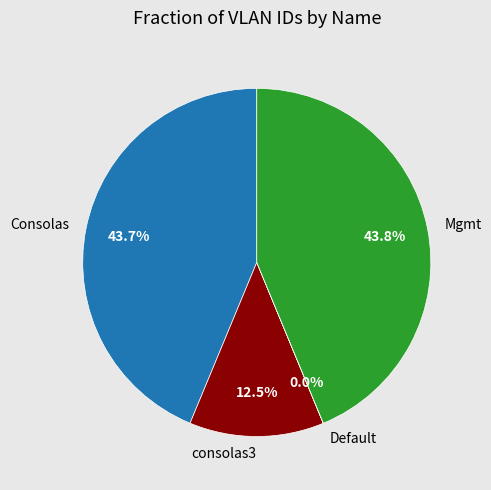

Between Mgmt and consolas3, which is larger?

Mgmt